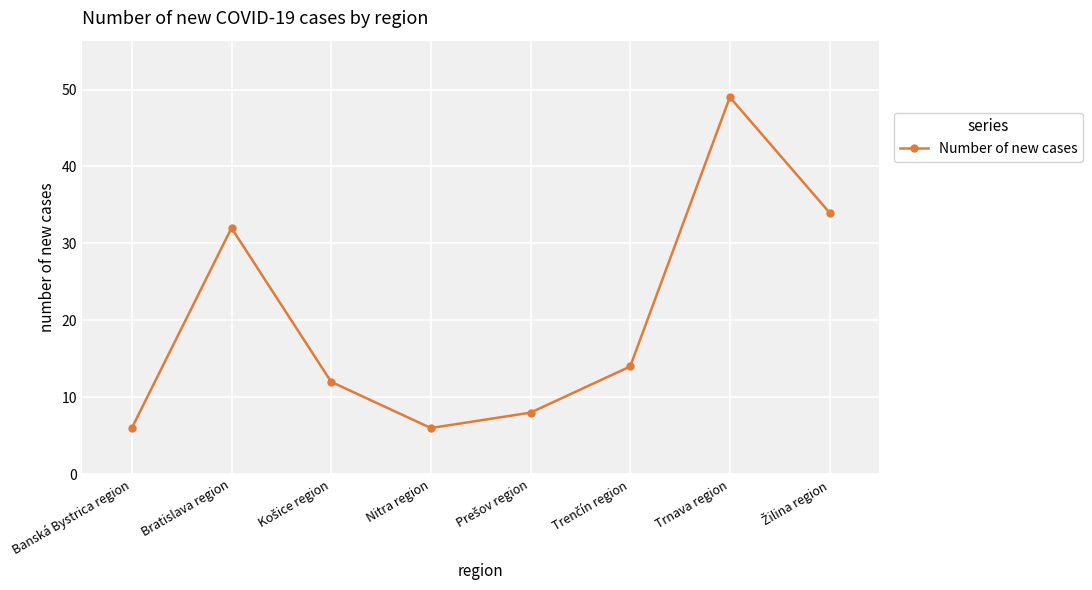

What is the difference between the second highest and second lowest values?

28